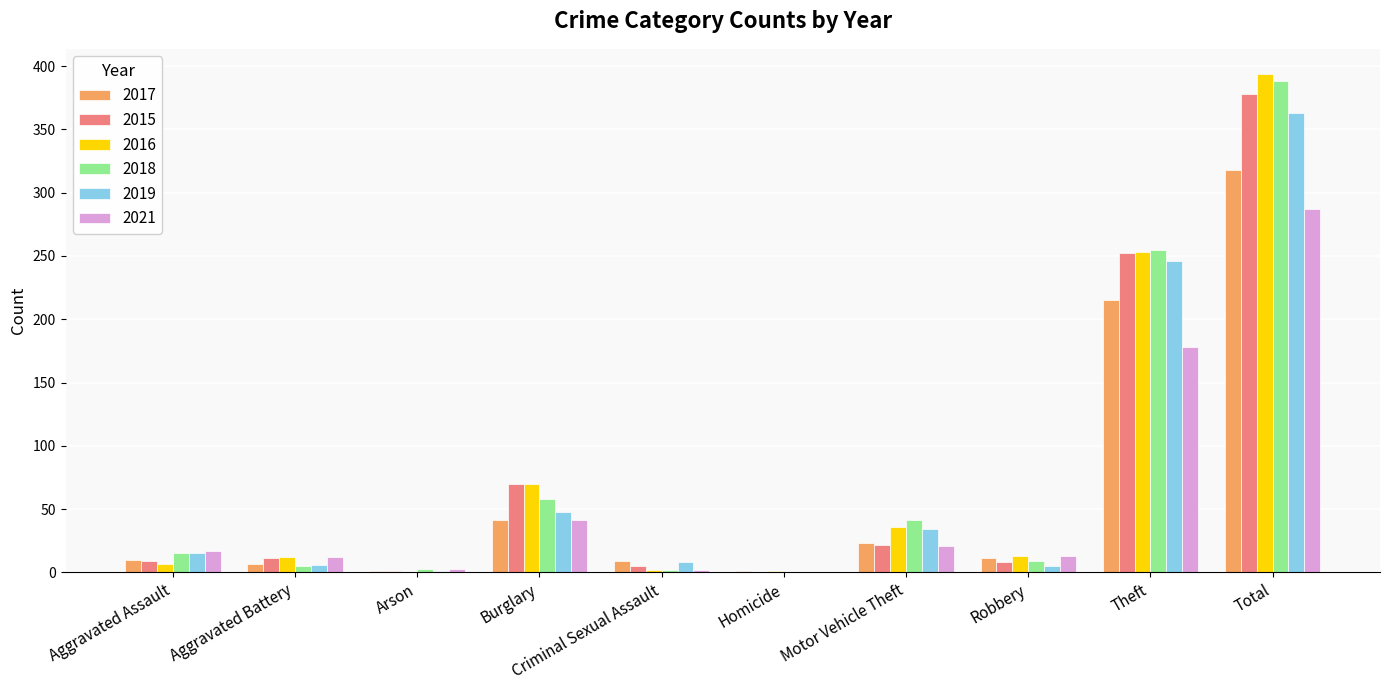

At which category is the sum across all series the highest?

Total